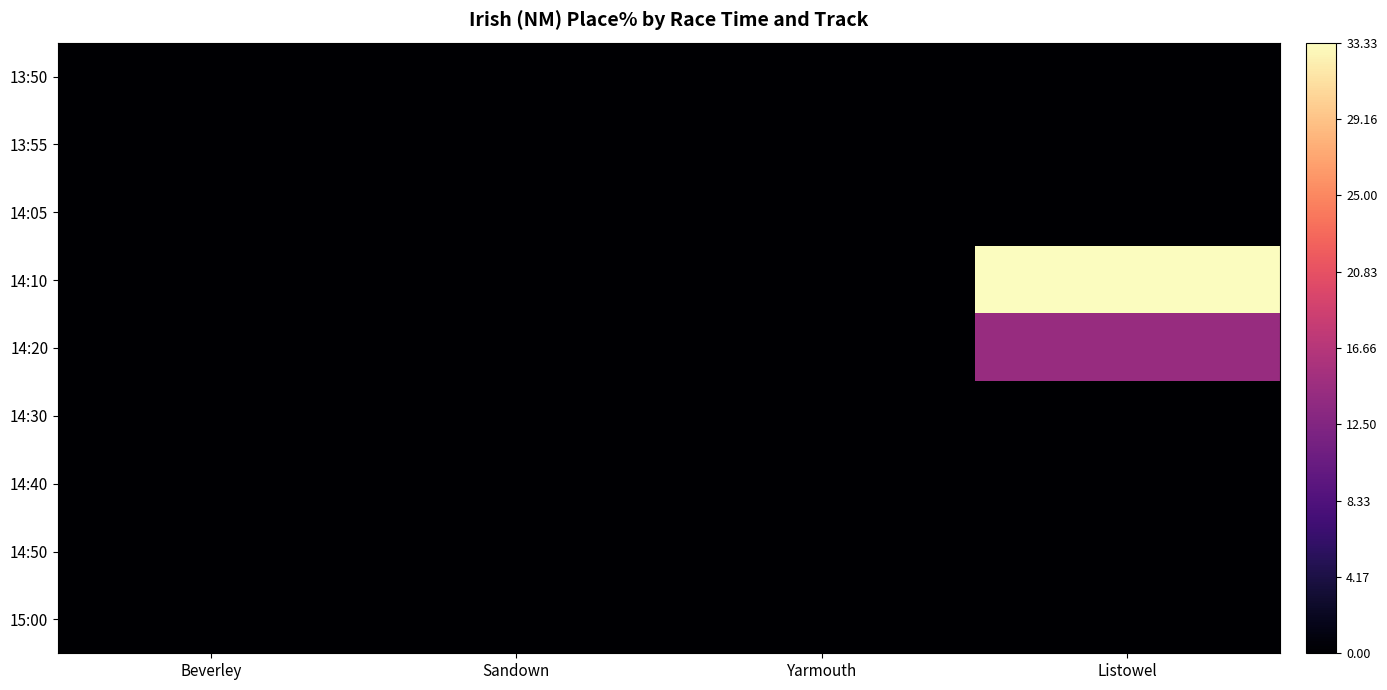

Which series has the widest spread of values?

14:10